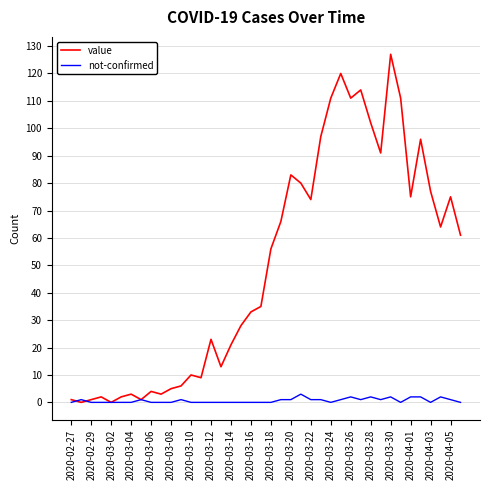

Which series has the widest spread of values?

value